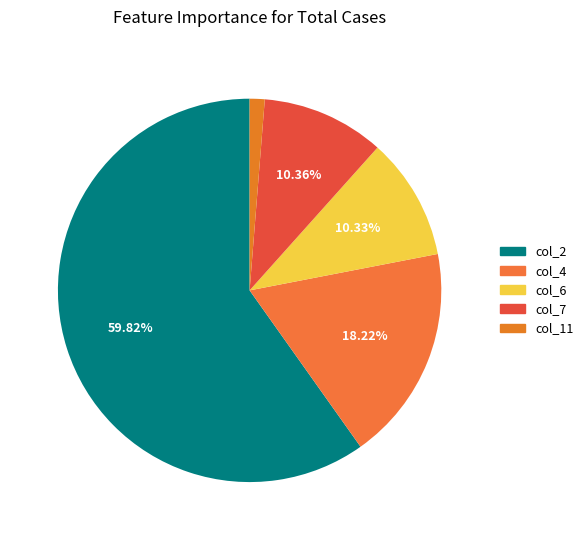

How many segments does this pie chart have?

5